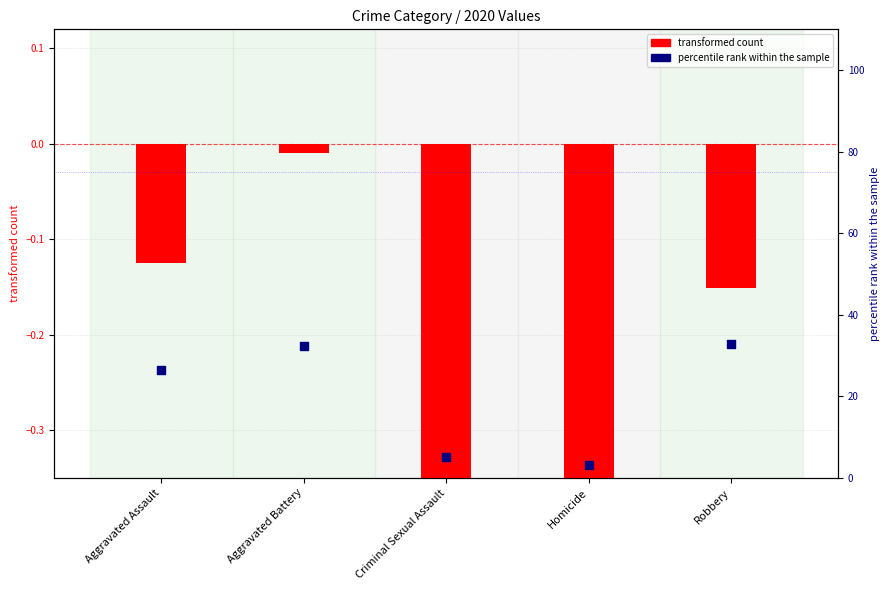

Which series has the largest total across all categories?

percentile rank within the sample